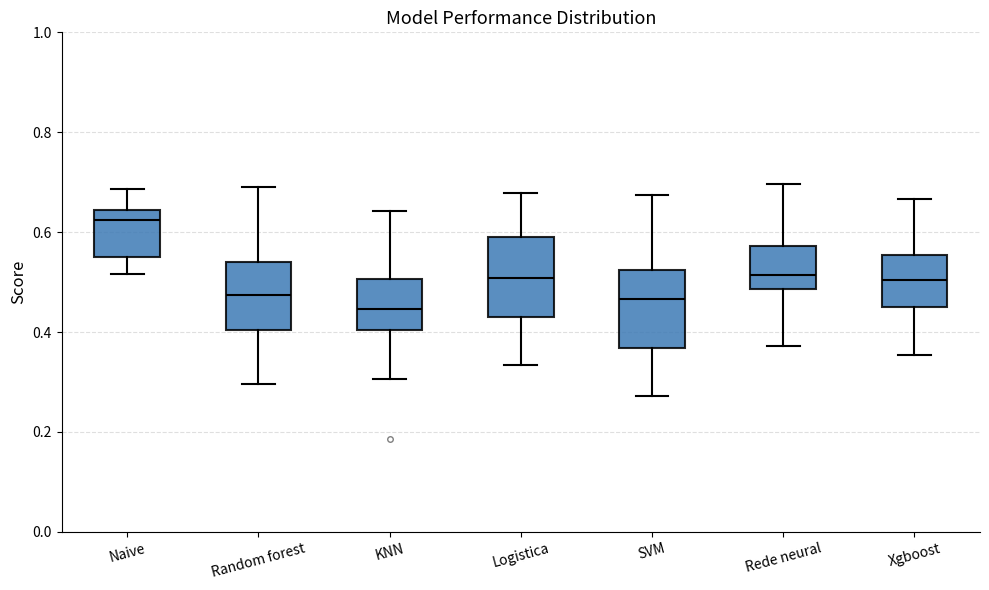

Which box's median line is the lowest?

KNN